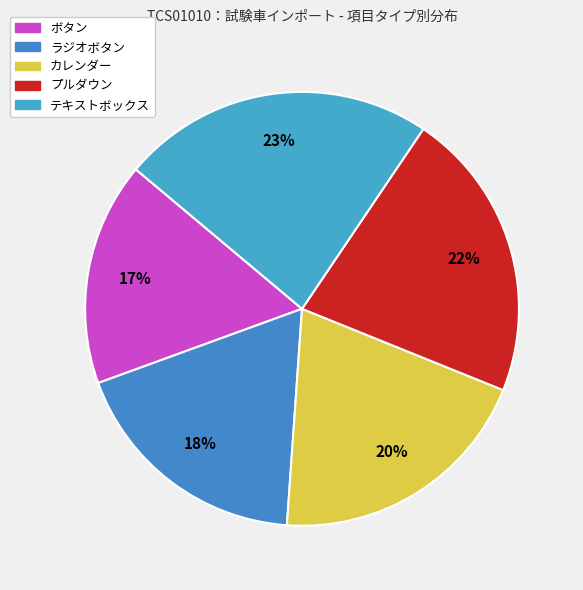

Count the number of slices in the pie.

5